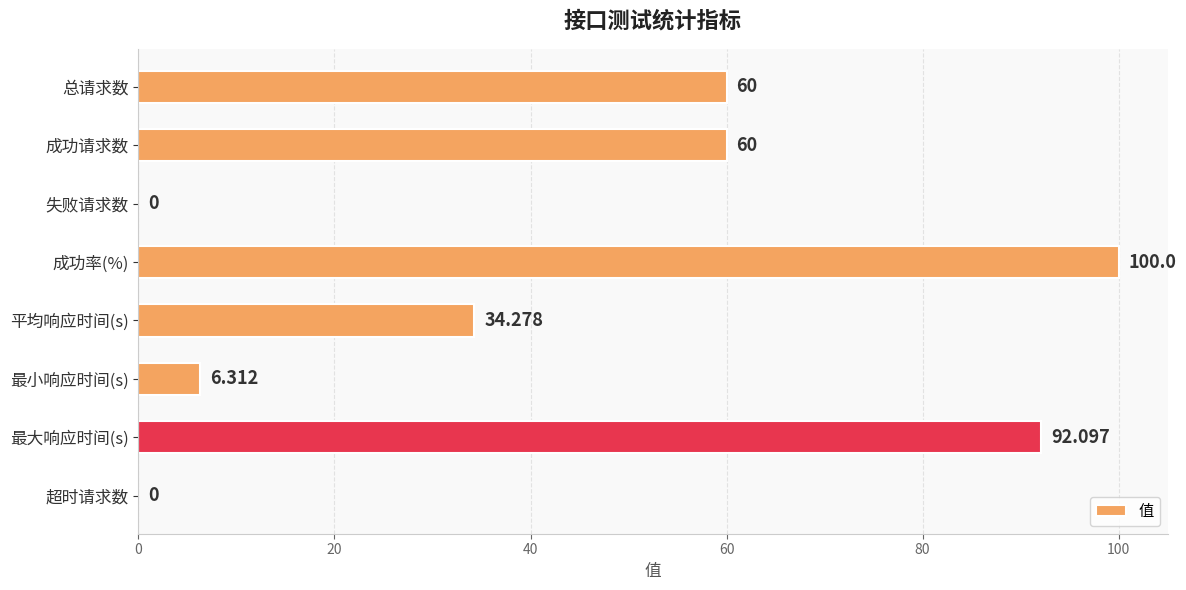

Which category has the highest value across all series?

成功率(%)